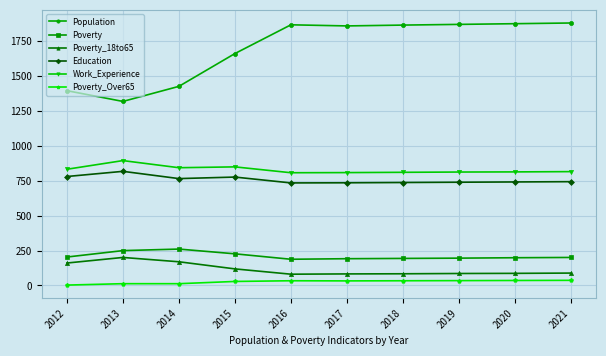

What is the total value across all series at 2017?

3713